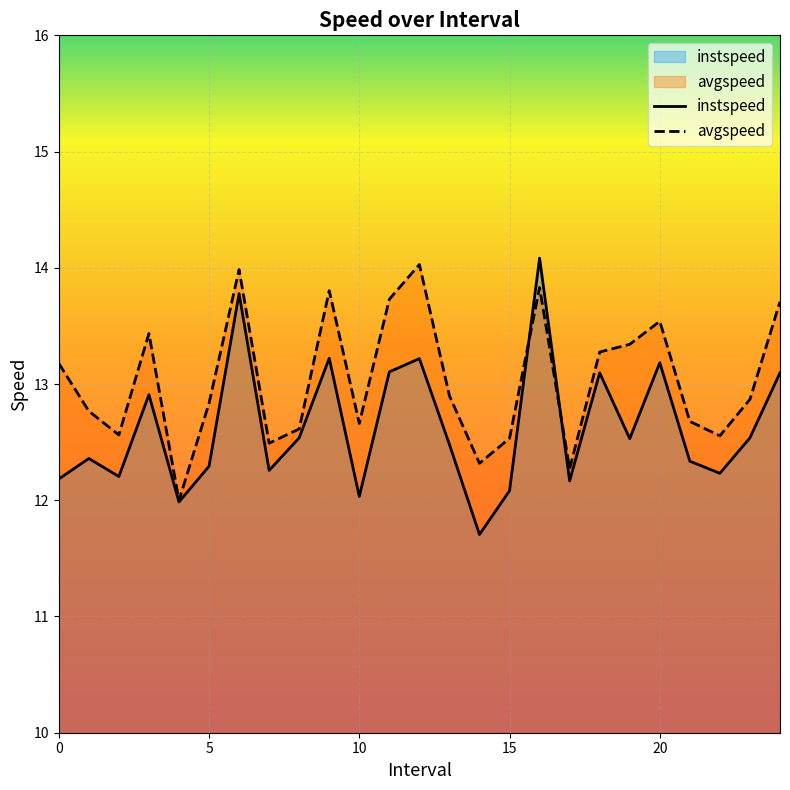

What value does the instspeed series have at 5?

12.3